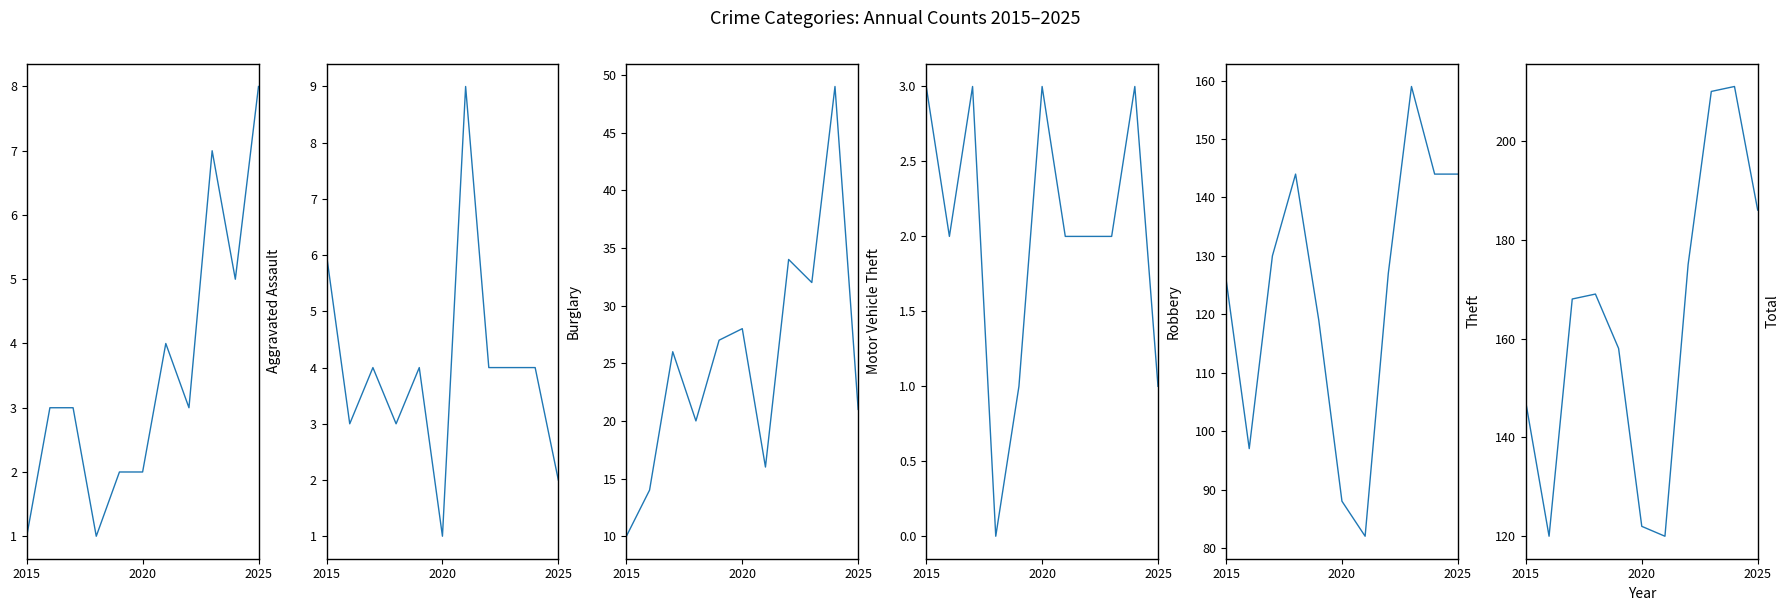

What is the value of the Aggravated Assault point at the 9th from the left?

7